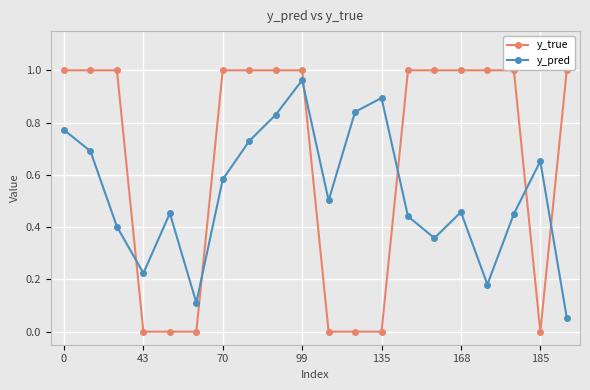

What is the difference between the maximum and second lowest values in the y_pred series?

0.9